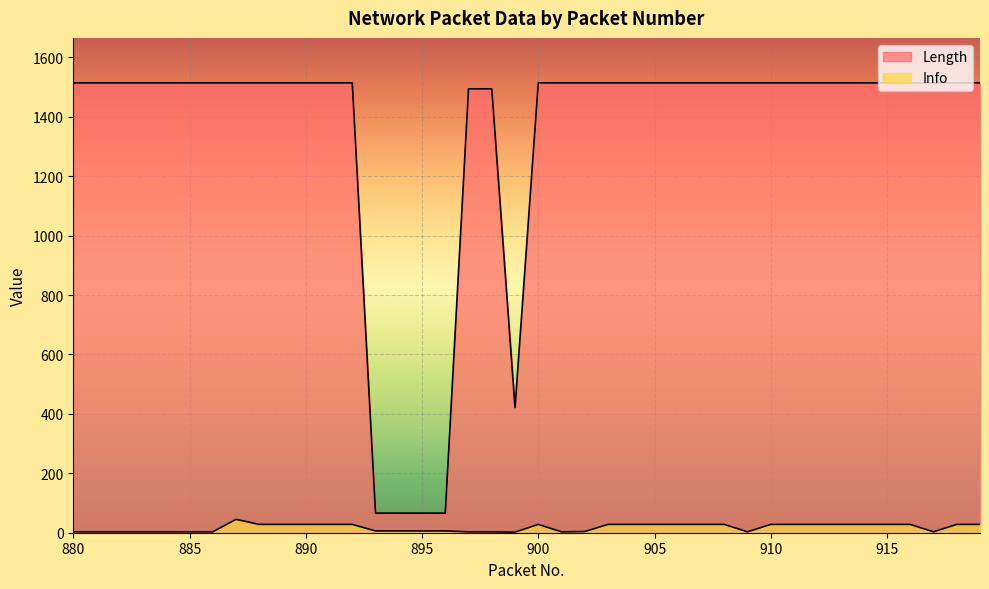

True or false: Info has a value of 4 at 902.

True